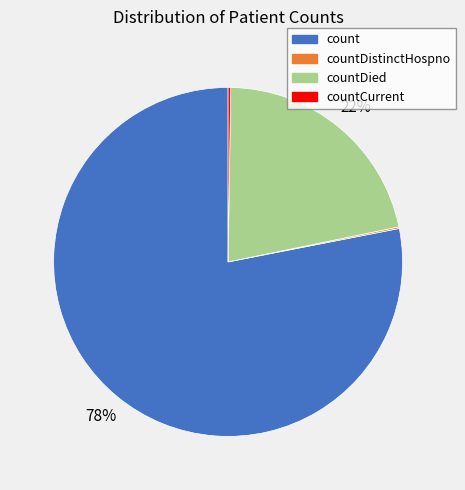

Is there any slice that represents more than half of the pie?

Yes